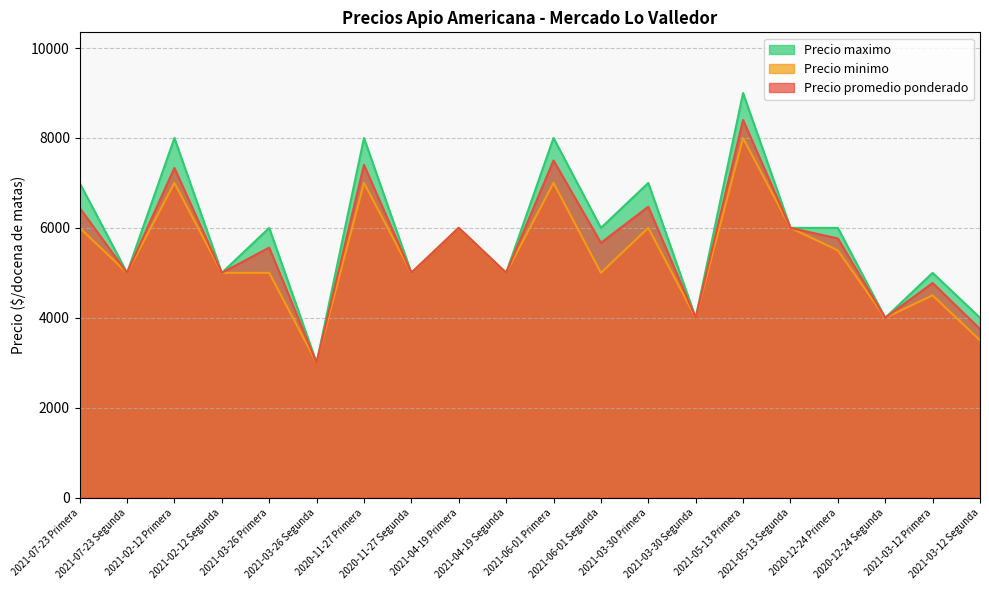

What is the difference between the maximum and minimum values in the Precio promedio ponderado series?

5400